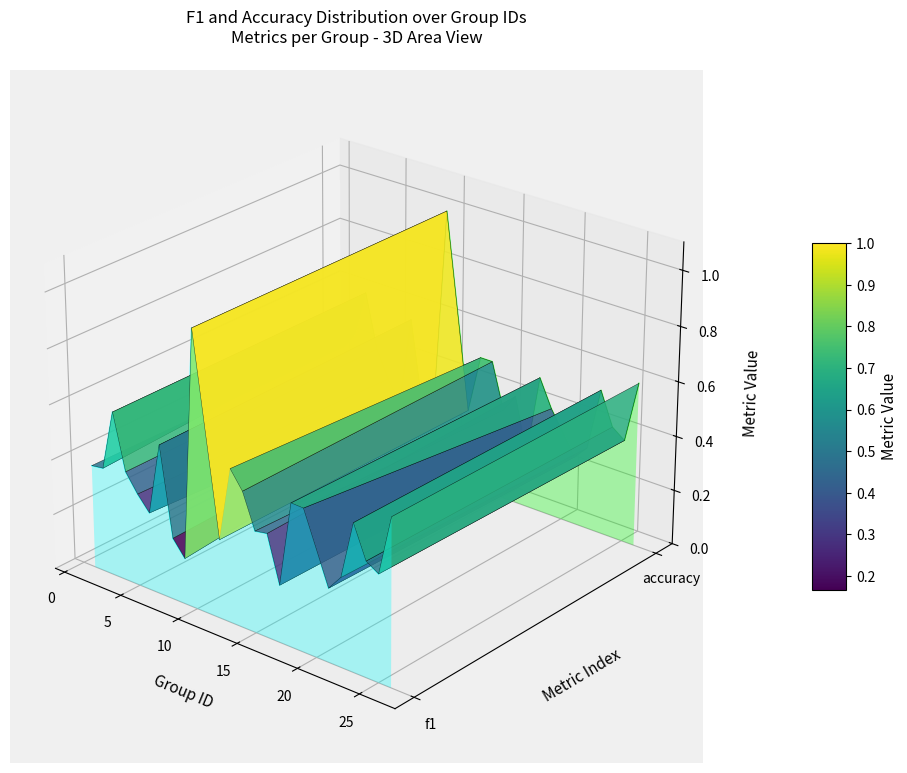

Which series has the largest total across all categories?

accuracy